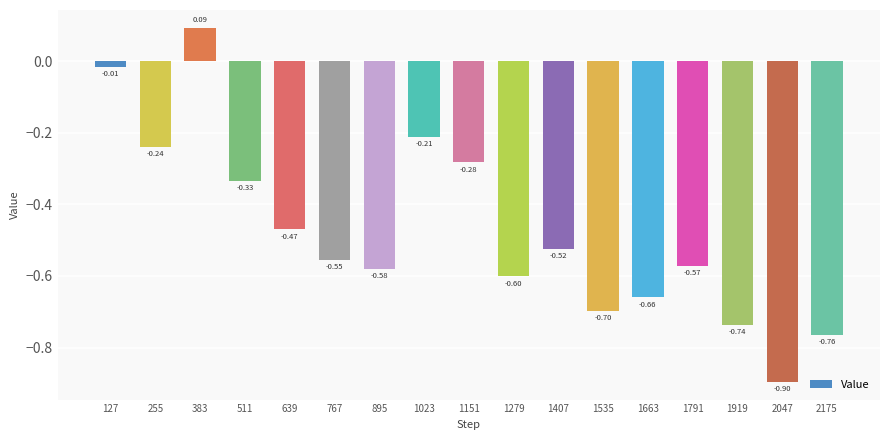

True or false: the data shows -0.1 at 511.

False